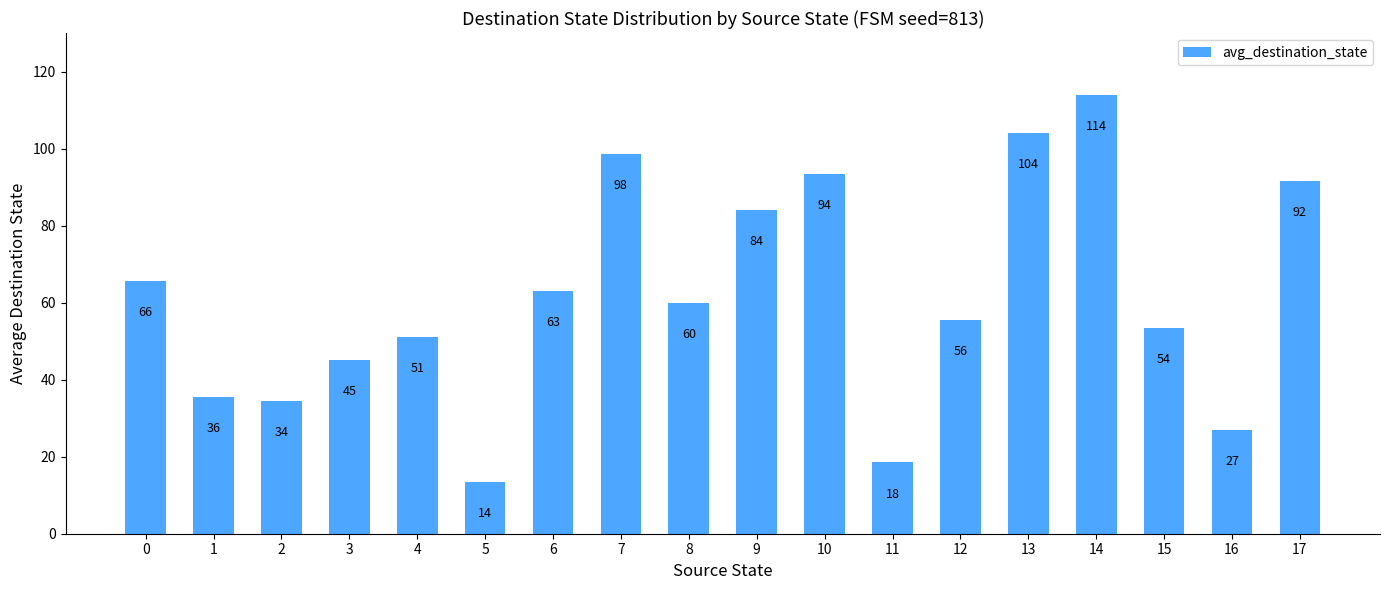

Does the chart contain any negative values?

No